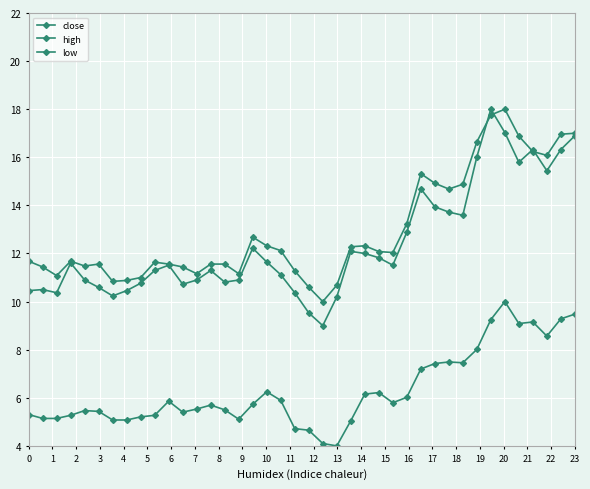

Is this an area chart (filled region under the line)?

No